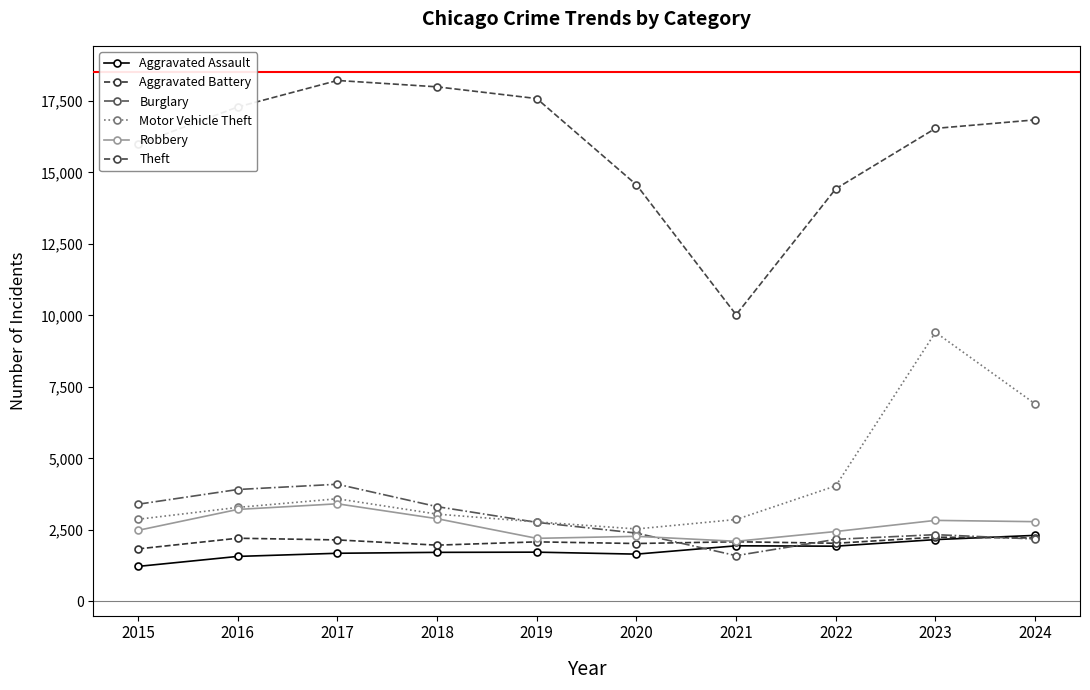

Rank the series by their maximum value, from lowest to highest.

Aggravated Battery, Aggravated Assault, Robbery, Burglary, Motor Vehicle Theft, Theft